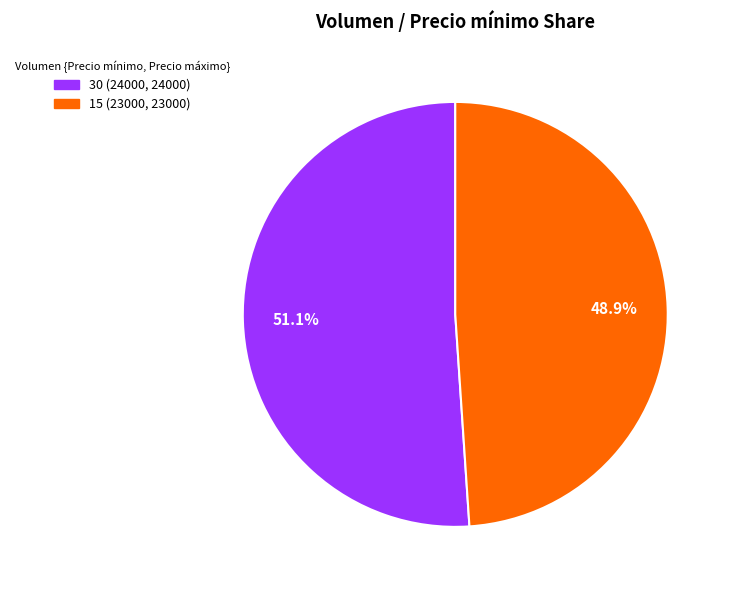

Between 30 and 15, which is larger?

30